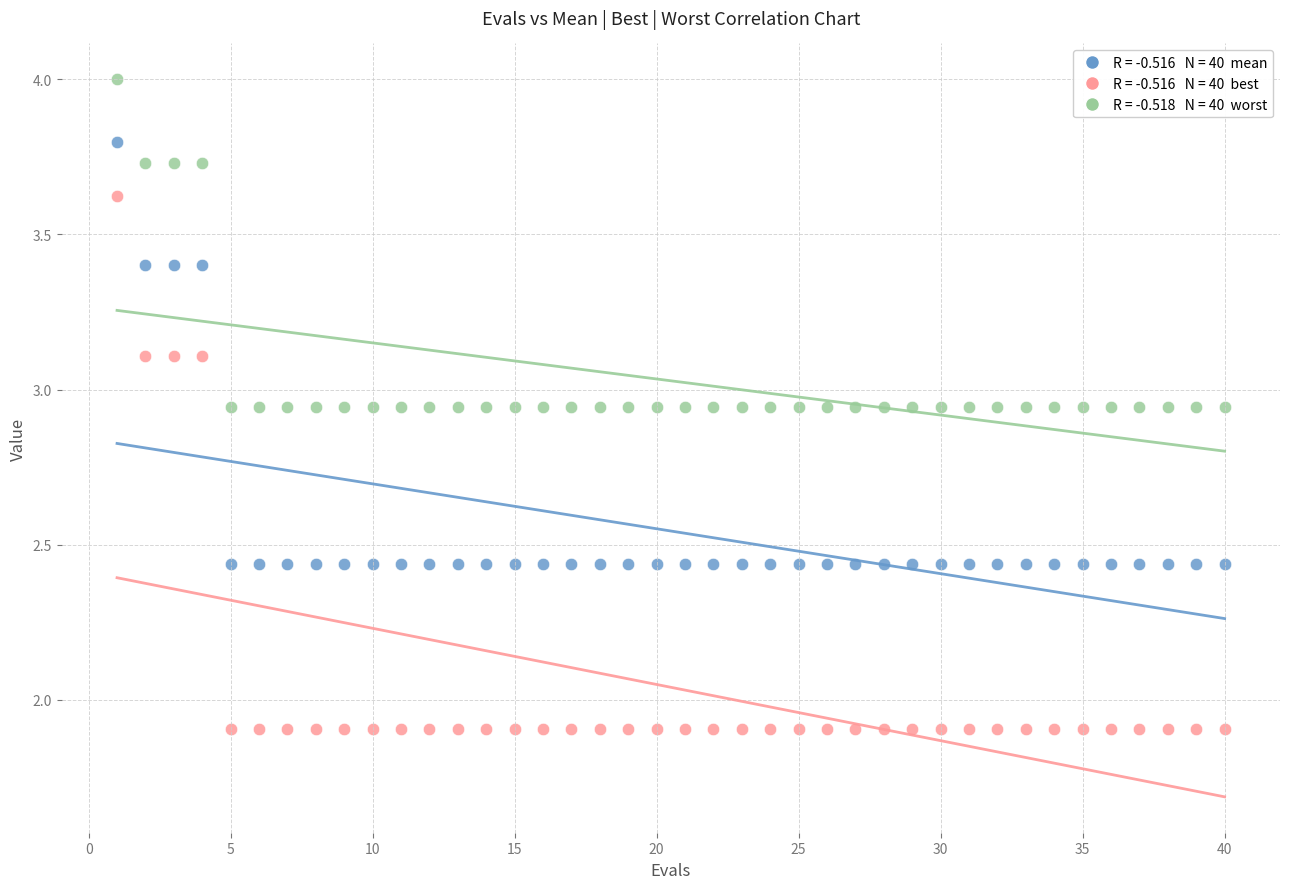

Across all data points, what is the range of Y values (max minus min)?

2.1